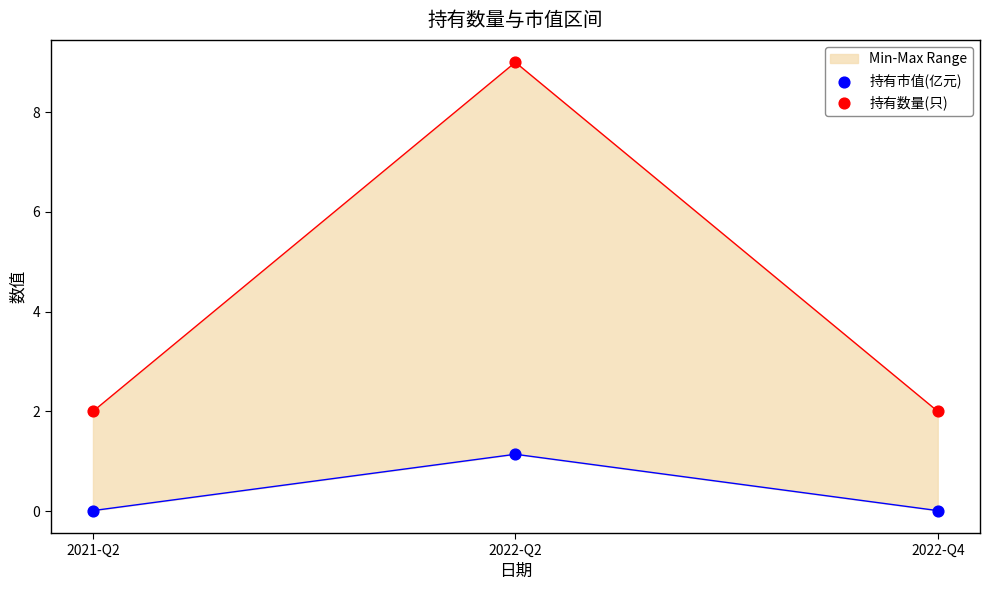

Which series contains the lowest Y value?

持有市值(亿元)